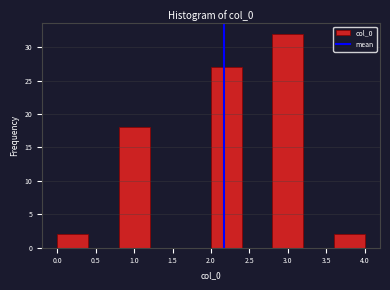

Reading left to right, list every bar in this chart as the range it spans on the x-axis followed by its height. The values are not printed on the chart, so give them approximately, as read against the axis.

0.0 to 0.4: 2
0.4 to 0.8: 0
0.8 to 1.2: 18
1.2 to 1.6: 0
1.6 to 2.0: 0
2.0 to 2.4: 27
2.4 to 2.8: 0
2.8 to 3.2: 32
3.2 to 3.6: 0
3.6 to 4.0: 2